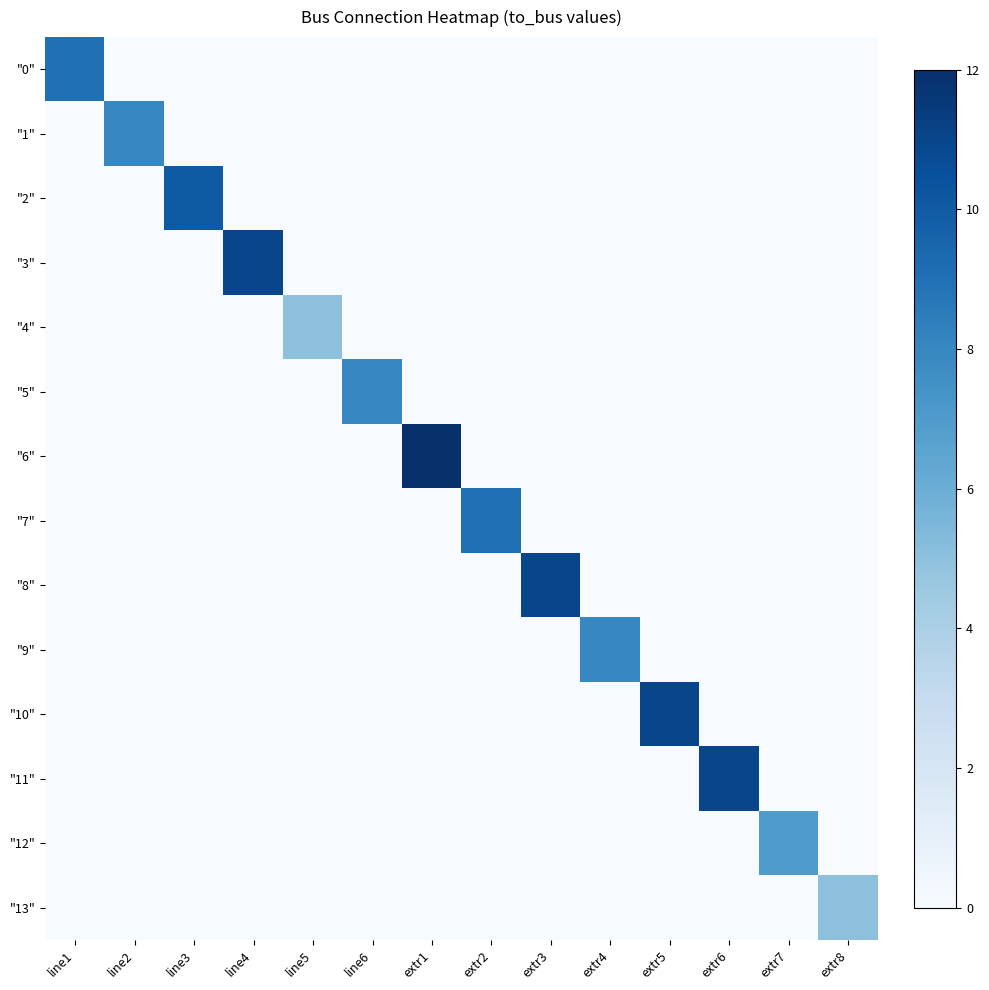

Reading left to right, list all the values displayed in this chart.

"0": line1=9	line2=0	line3=0	line4=0	line5=0	line6=0	extr1=0	extr2=0	extr3=0	extr4=0	extr5=0	extr6=0	extr7=0	extr8=0
"1": line1=0	line2=8	line3=0	line4=0	line5=0	line6=0	extr1=0	extr2=0	extr3=0	extr4=0	extr5=0	extr6=0	extr7=0	extr8=0
"2": line1=0	line2=0	line3=10	line4=0	line5=0	line6=0	extr1=0	extr2=0	extr3=0	extr4=0	extr5=0	extr6=0	extr7=0	extr8=0
"3": line1=0	line2=0	line3=0	line4=11	line5=0	line6=0	extr1=0	extr2=0	extr3=0	extr4=0	extr5=0	extr6=0	extr7=0	extr8=0
"4": line1=0	line2=0	line3=0	line4=0	line5=5	line6=0	extr1=0	extr2=0	extr3=0	extr4=0	extr5=0	extr6=0	extr7=0	extr8=0
"5": line1=0	line2=0	line3=0	line4=0	line5=0	line6=8	extr1=0	extr2=0	extr3=0	extr4=0	extr5=0	extr6=0	extr7=0	extr8=0
"6": line1=0	line2=0	line3=0	line4=0	line5=0	line6=0	extr1=12	extr2=0	extr3=0	extr4=0	extr5=0	extr6=0	extr7=0	extr8=0
"7": line1=0	line2=0	line3=0	line4=0	line5=0	line6=0	extr1=0	extr2=9	extr3=0	extr4=0	extr5=0	extr6=0	extr7=0	extr8=0
"8": line1=0	line2=0	line3=0	line4=0	line5=0	line6=0	extr1=0	extr2=0	extr3=11	extr4=0	extr5=0	extr6=0	extr7=0	extr8=0
"9": line1=0	line2=0	line3=0	line4=0	line5=0	line6=0	extr1=0	extr2=0	extr3=0	extr4=8	extr5=0	extr6=0	extr7=0	extr8=0
"10": line1=0	line2=0	line3=0	line4=0	line5=0	line6=0	extr1=0	extr2=0	extr3=0	extr4=0	extr5=11	extr6=0	extr7=0	extr8=0
"11": line1=0	line2=0	line3=0	line4=0	line5=0	line6=0	extr1=0	extr2=0	extr3=0	extr4=0	extr5=0	extr6=11	extr7=0	extr8=0
"12": line1=0	line2=0	line3=0	line4=0	line5=0	line6=0	extr1=0	extr2=0	extr3=0	extr4=0	extr5=0	extr6=0	extr7=7	extr8=0
"13": line1=0	line2=0	line3=0	line4=0	line5=0	line6=0	extr1=0	extr2=0	extr3=0	extr4=0	extr5=0	extr6=0	extr7=0	extr8=5